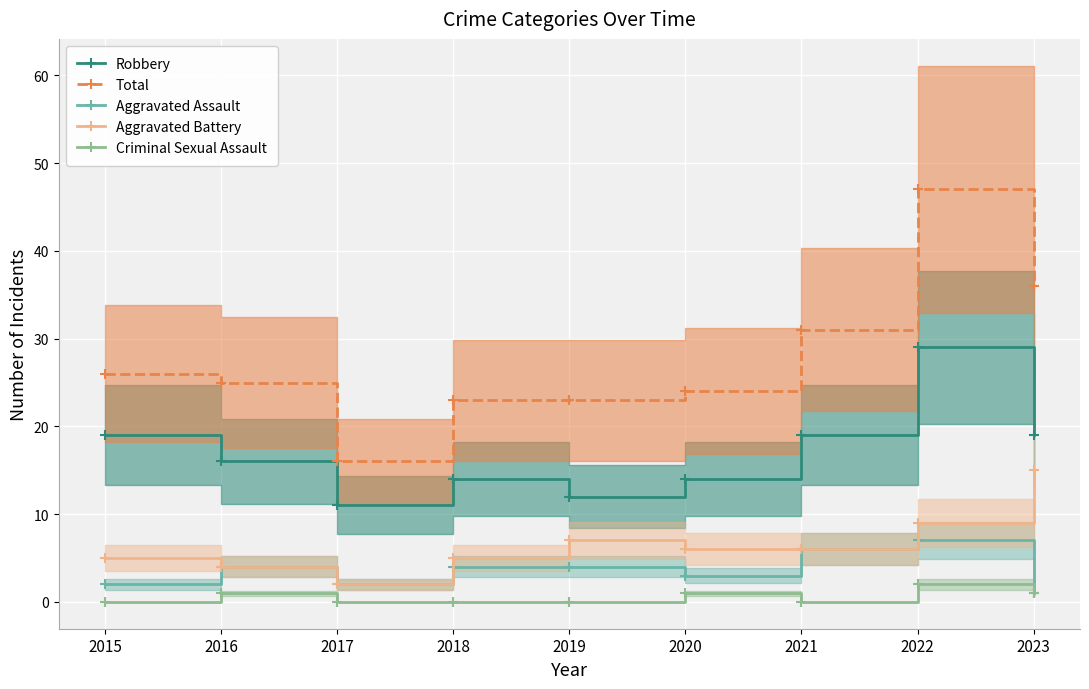

What is the spread (max minus min) of values at 2022?

45